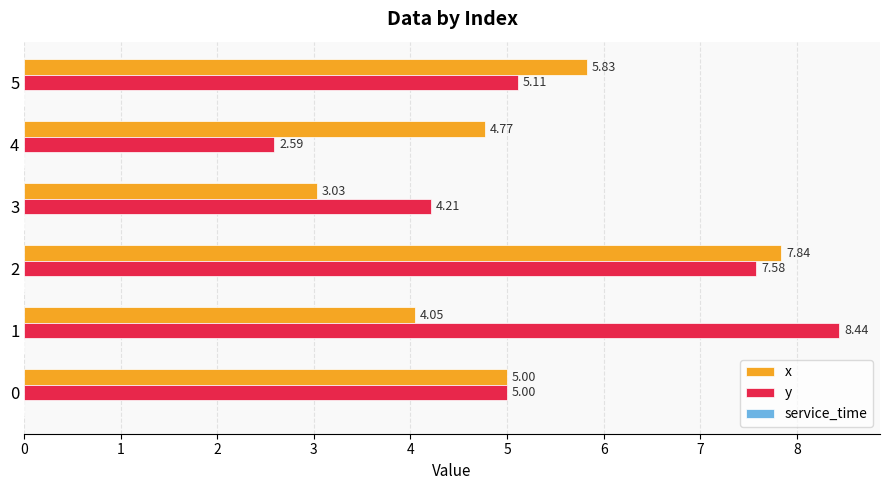

At which category is the sum across all series the highest?

2